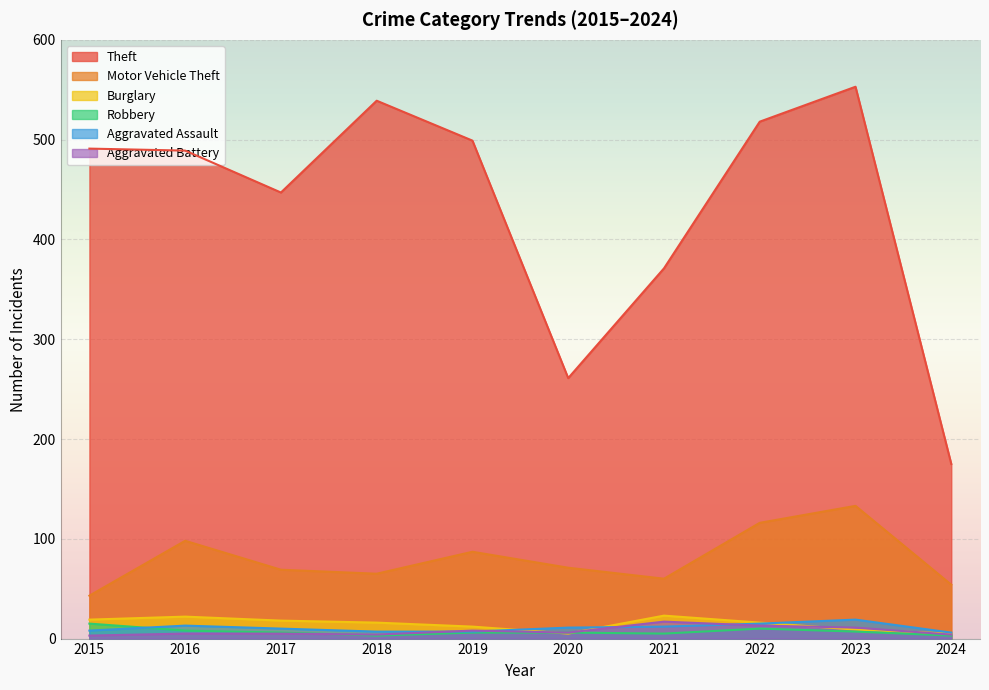

What are all the series names shown in the legend?

Theft, Motor Vehicle Theft, Burglary, Robbery, Aggravated Assault, Aggravated Battery